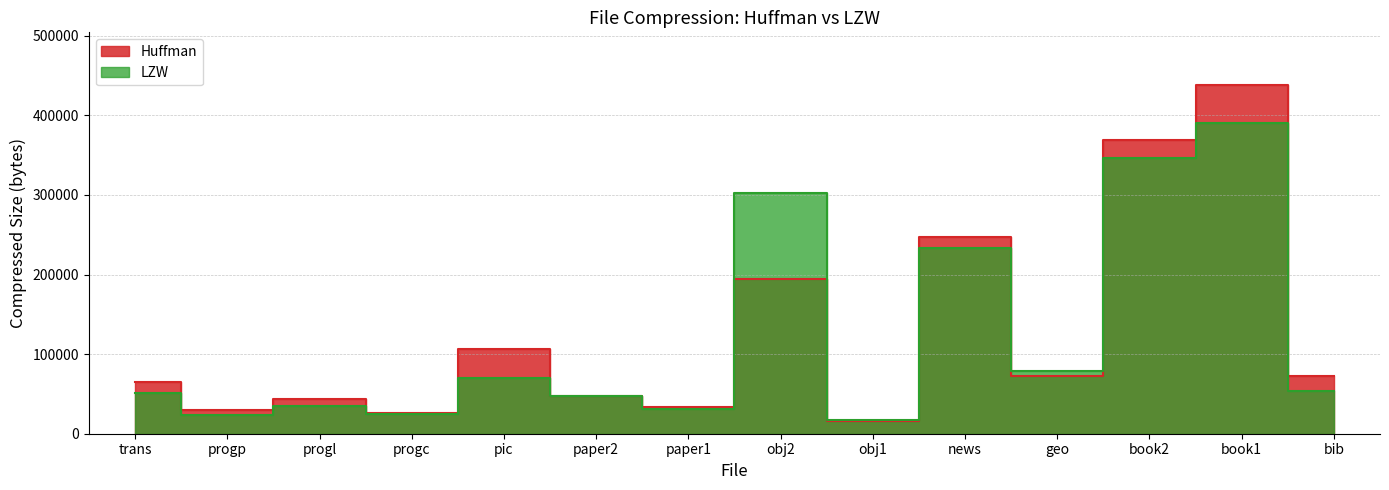

The value of LZW at obj2 is 302551. True or false?

True